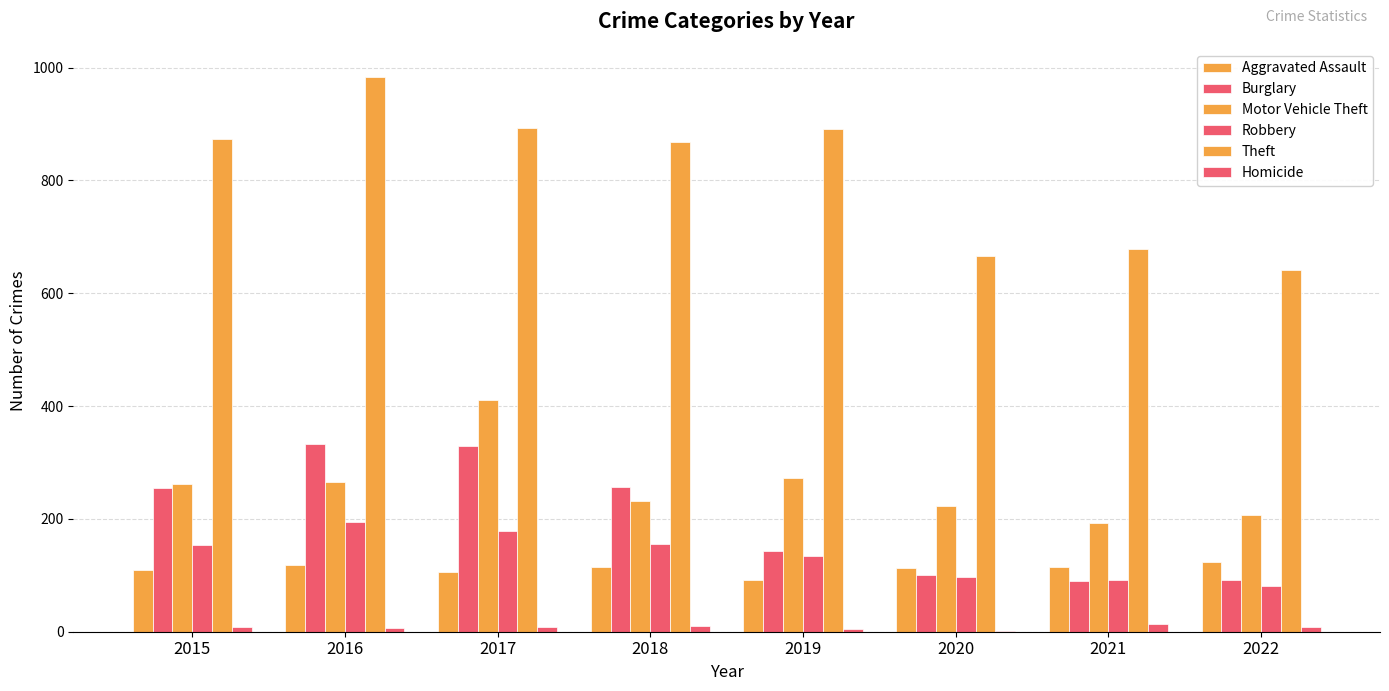

How many groups of bars are there?

8